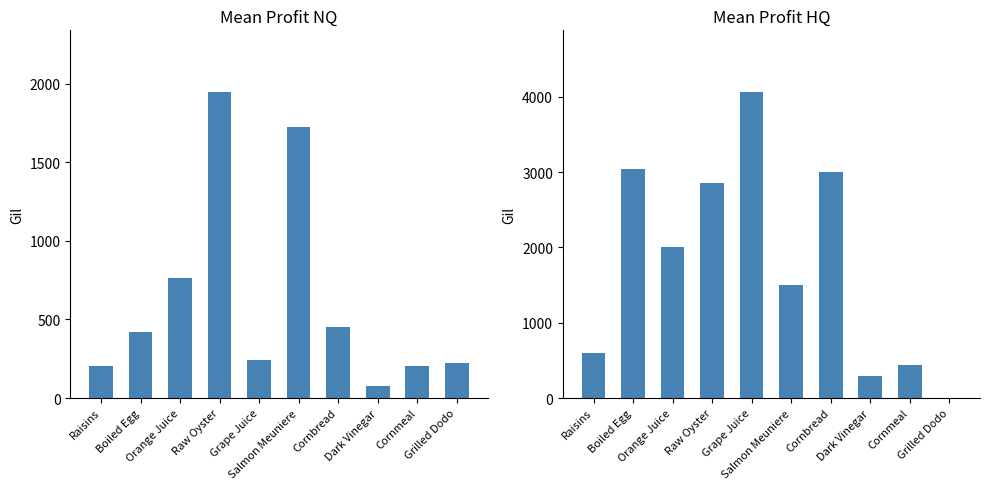

What are all the series names shown in the legend?

Mean Profit NQ, Mean Profit HQ